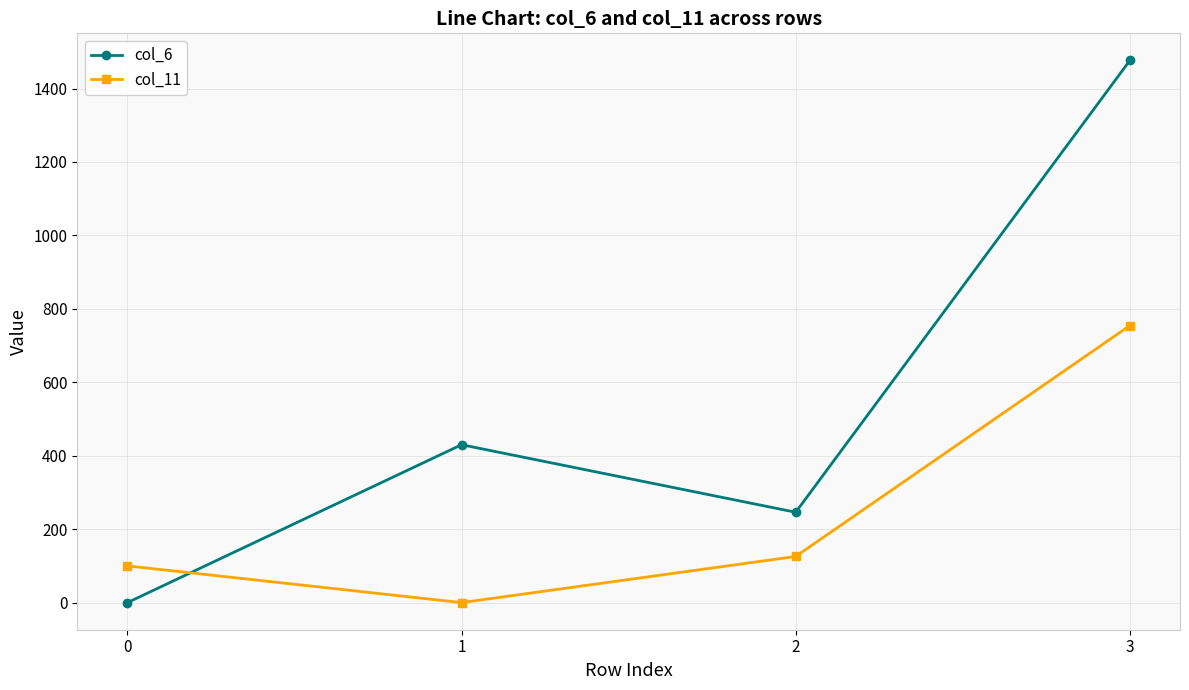

Which series ends up on top after the final intersection of col_6 and col_11?

col_6